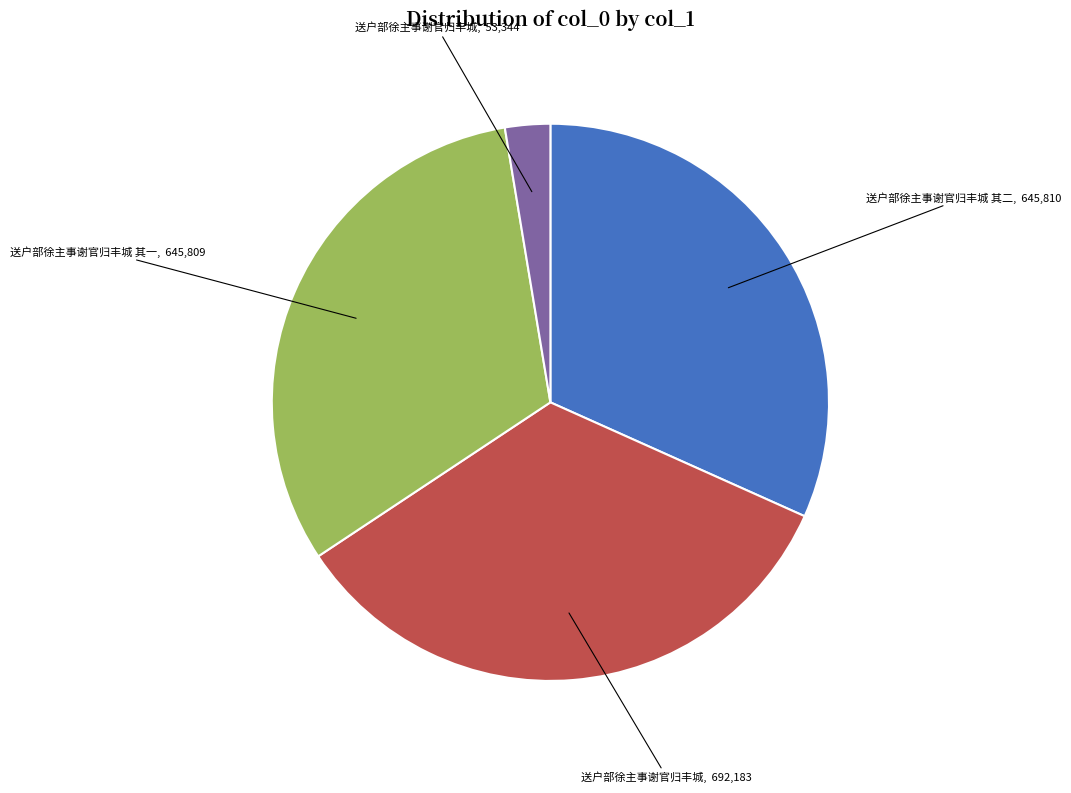

Does any single category account for the majority?

No